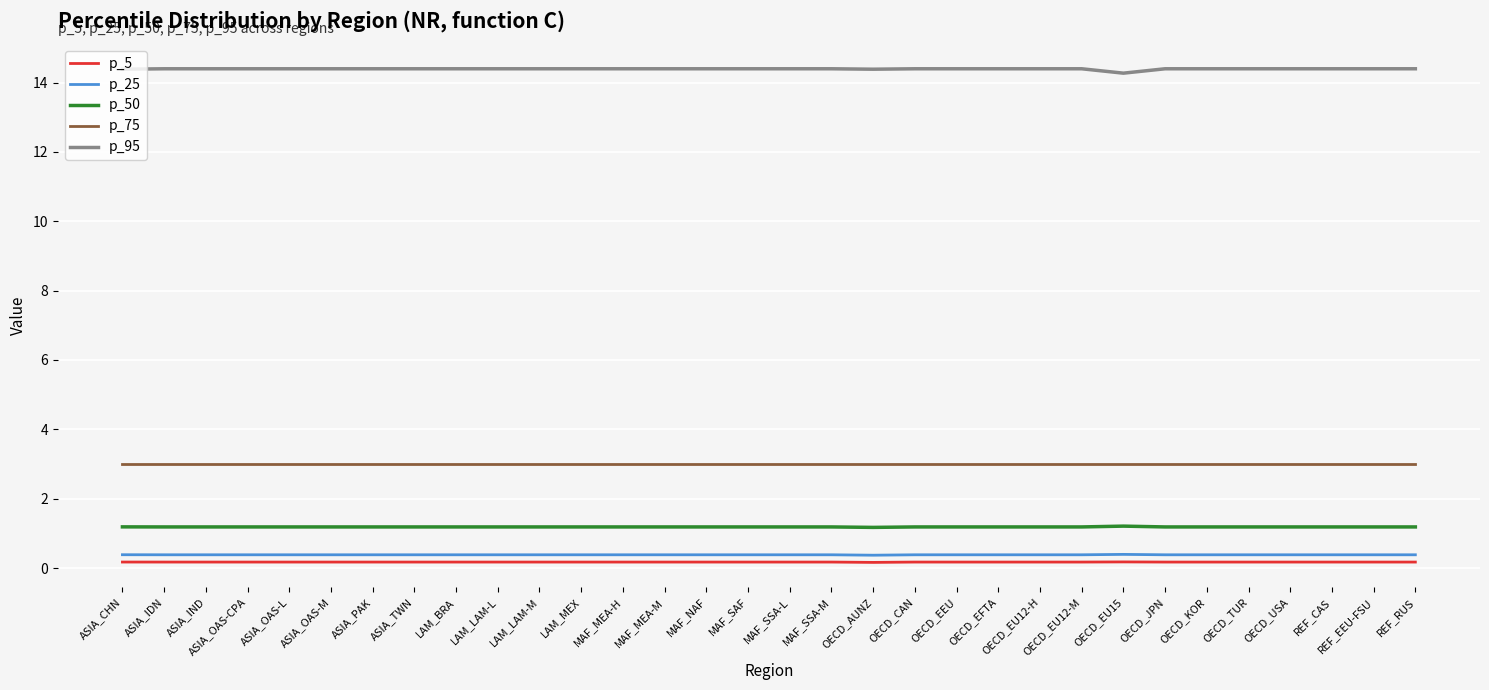

What value does the p_5 series have at REF_RUS?

0.2